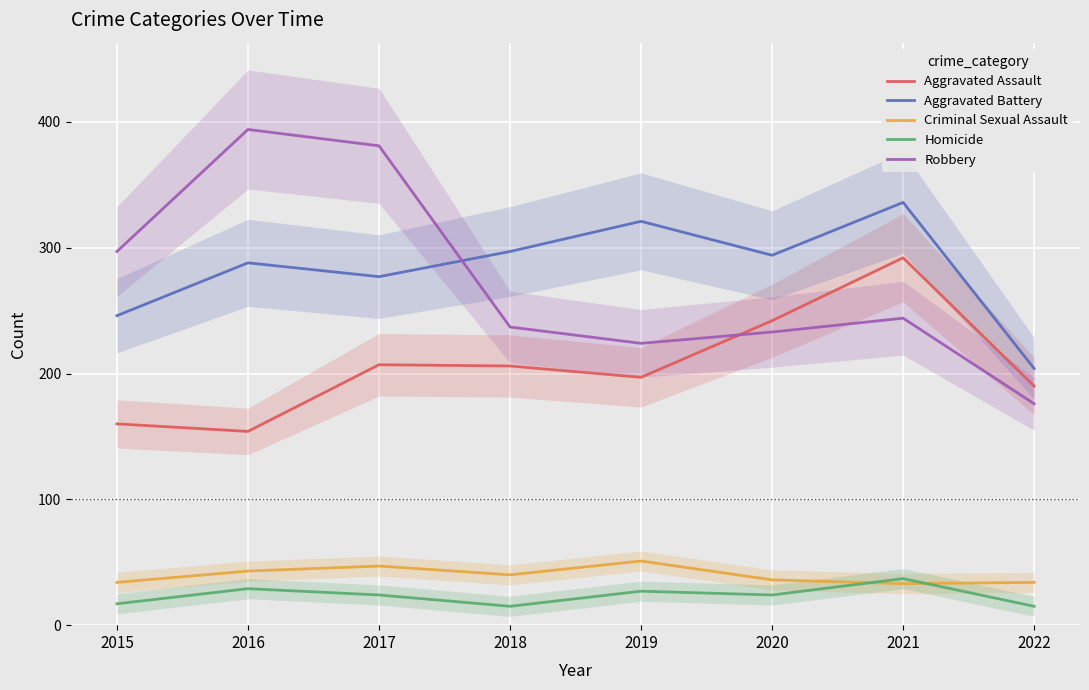

How many lines are shown in the chart?

5